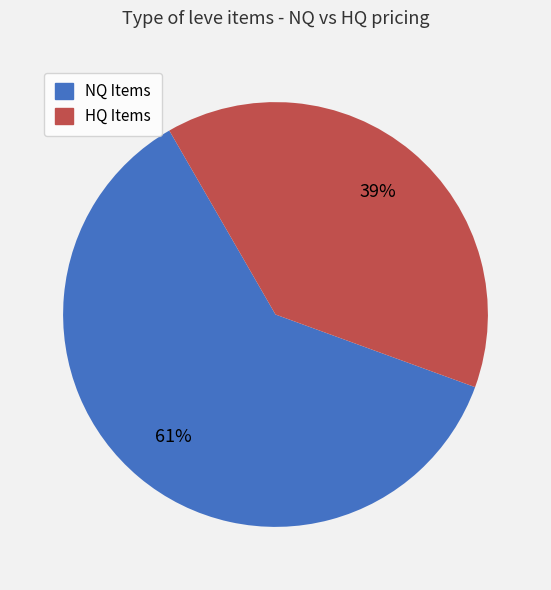

To the nearest percent, what is the difference between the largest and smallest slice percentages?

22%